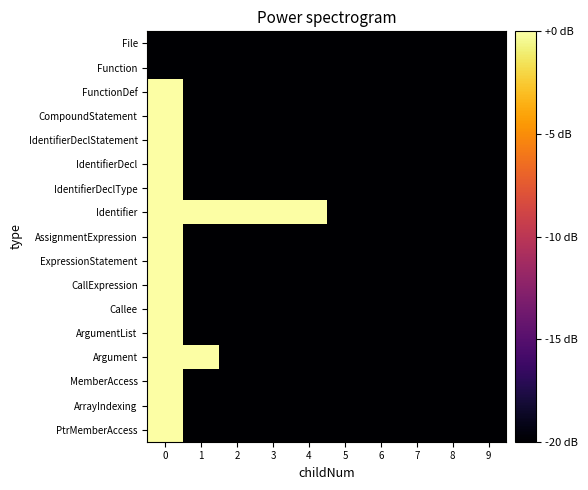

Between 0 and 6, which series saw the biggest shift?

Identifier